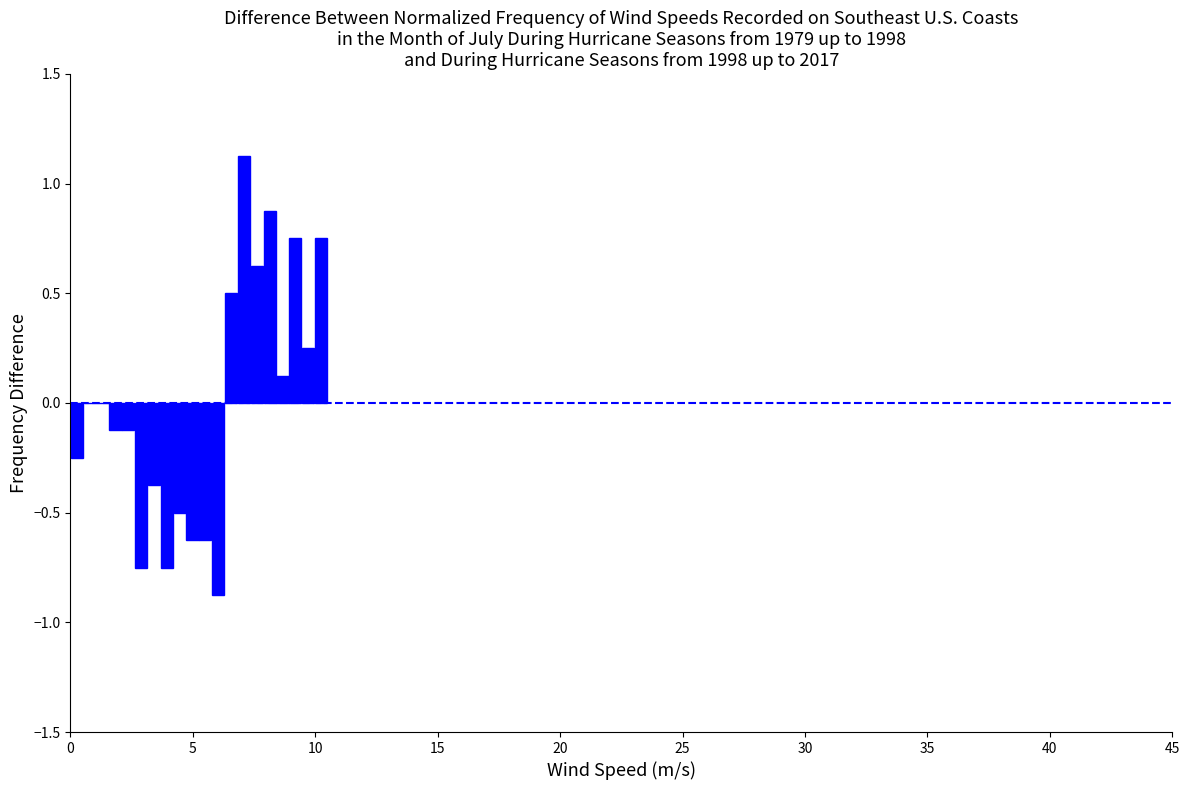

Around what value on the x-axis is the tallest bar? Give the approximate position of its centre, as read against the axis.

7.0